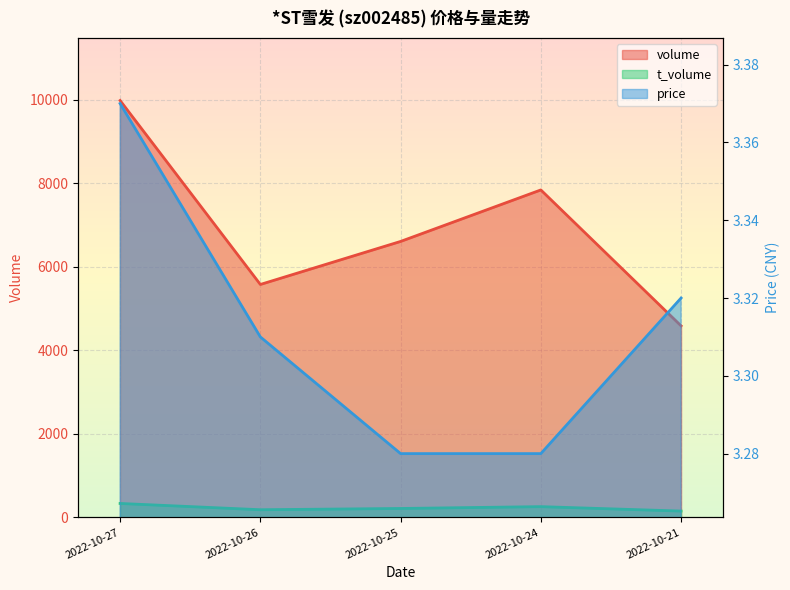

Is it true that t_volume equals 484.2 at 2022-10-27?

False